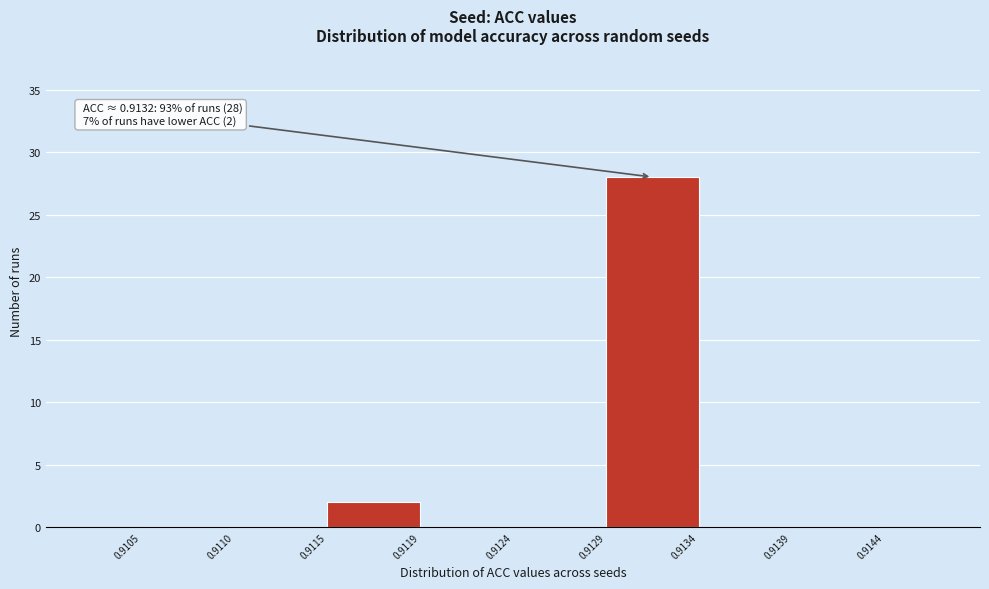

Over which range of the x-axis is the bar tallest?

0.9129 to 0.9134